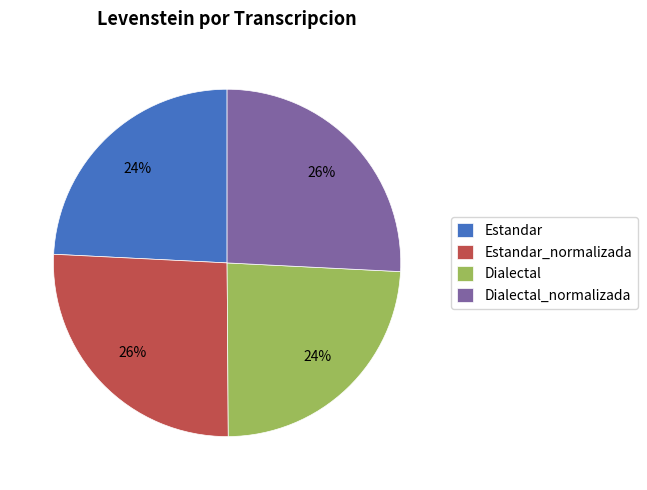

To the nearest percent, what is the difference between the Estandar_normalizada and Dialectal slice percentages?

2%